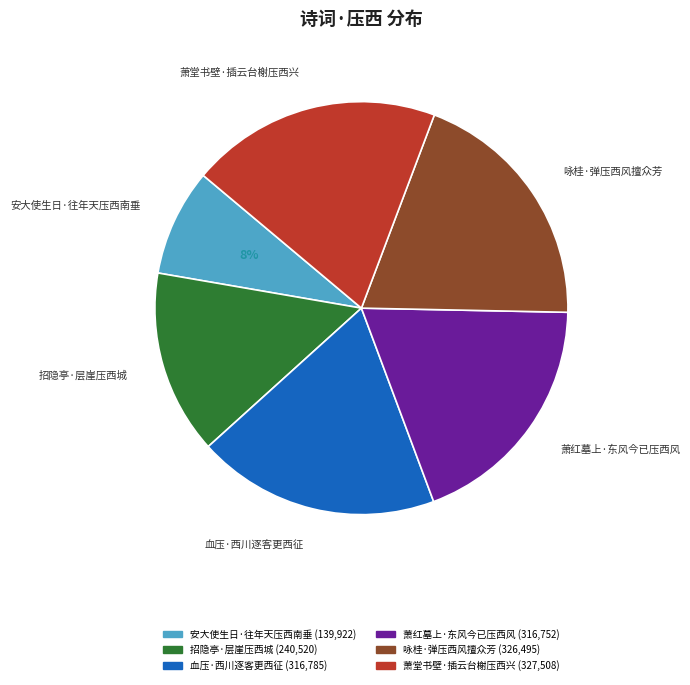

What is the smallest slice in the pie chart?

安大使生日·往年天压西南垂